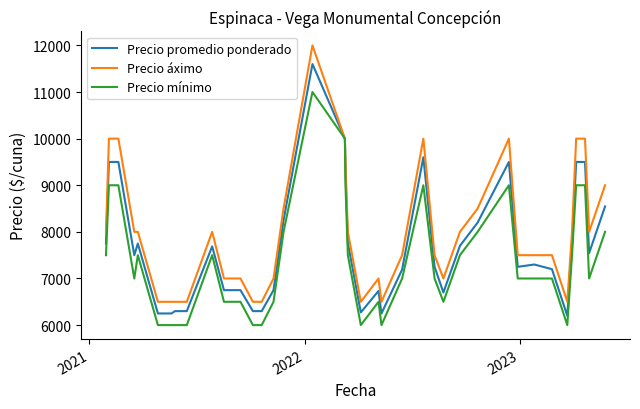

Which series has the largest total across all categories?

Precio áximo